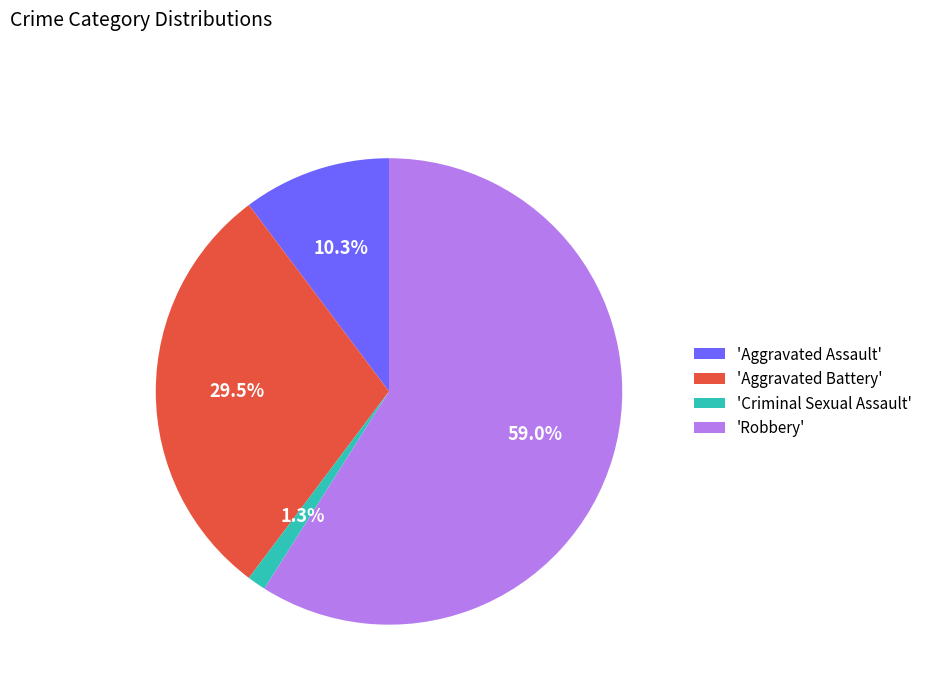

To the nearest percent, what is the average slice percentage?

25%